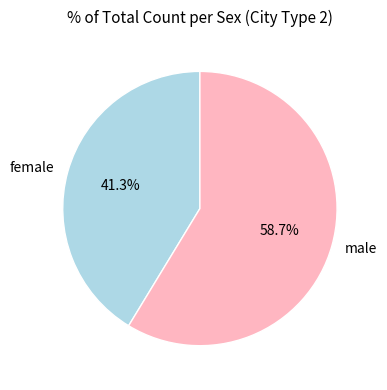

Which has a higher value, female or male?

male